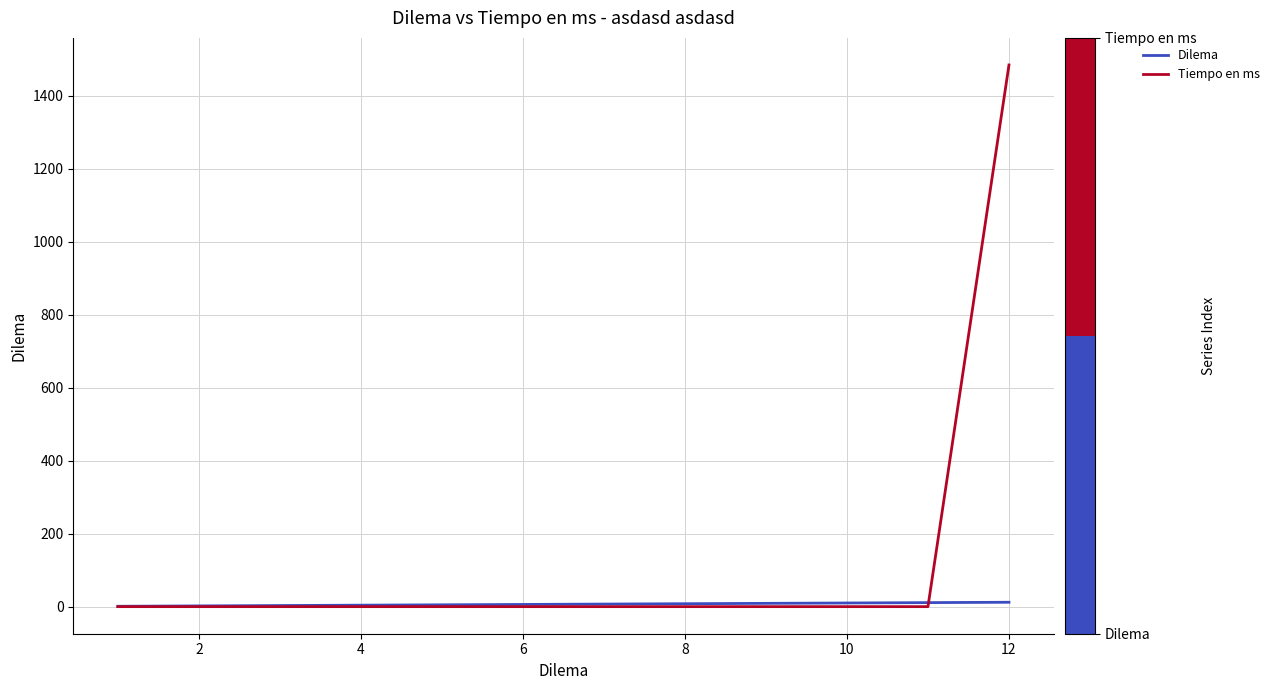

Which series has the widest spread of values?

Tiempo en ms